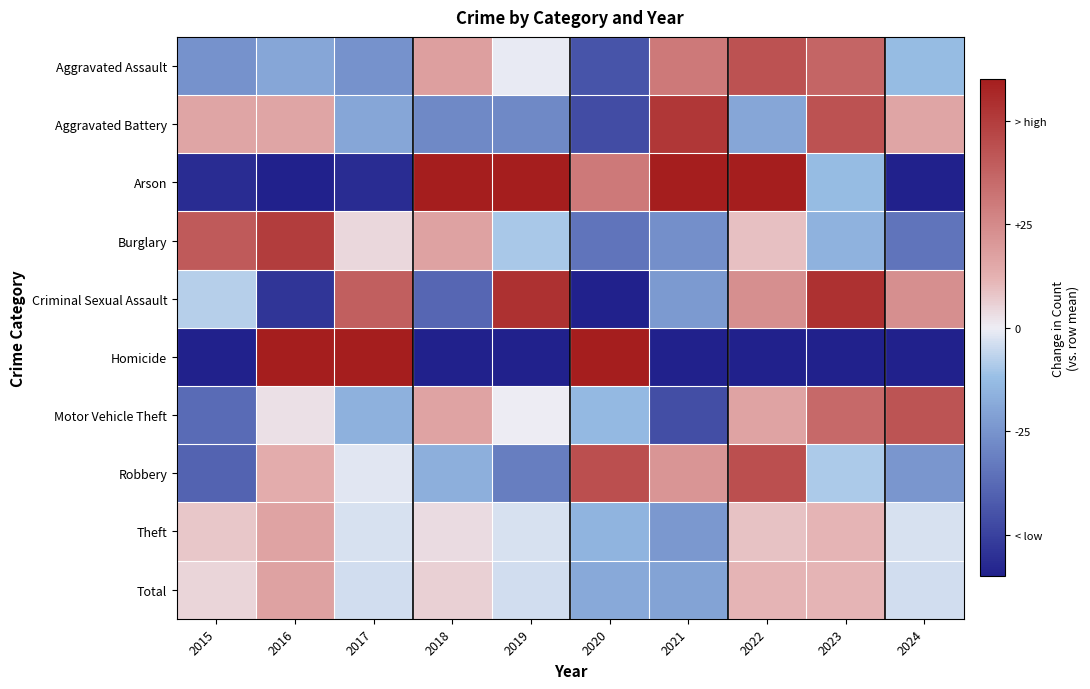

List the series in order of their peak value, highest first.

Homicide, Arson, Criminal Sexual Assault, Aggravated Battery, Burglary, Robbery, Aggravated Assault, Motor Vehicle Theft, Total, Theft